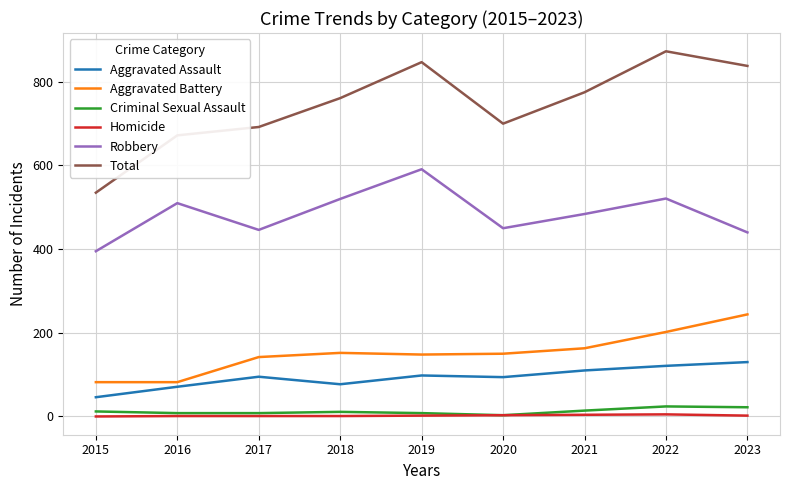

True or false: Criminal Sexual Assault and Aggravated Assault cross at least once.

False